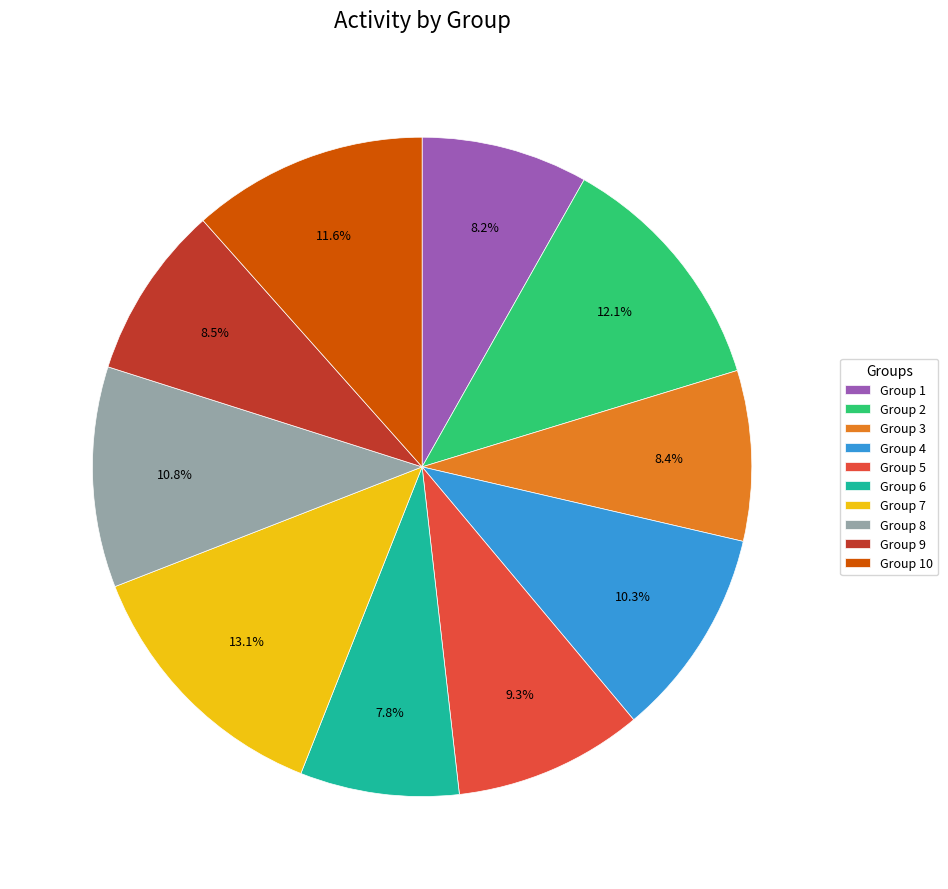

Does any single category account for the majority?

No